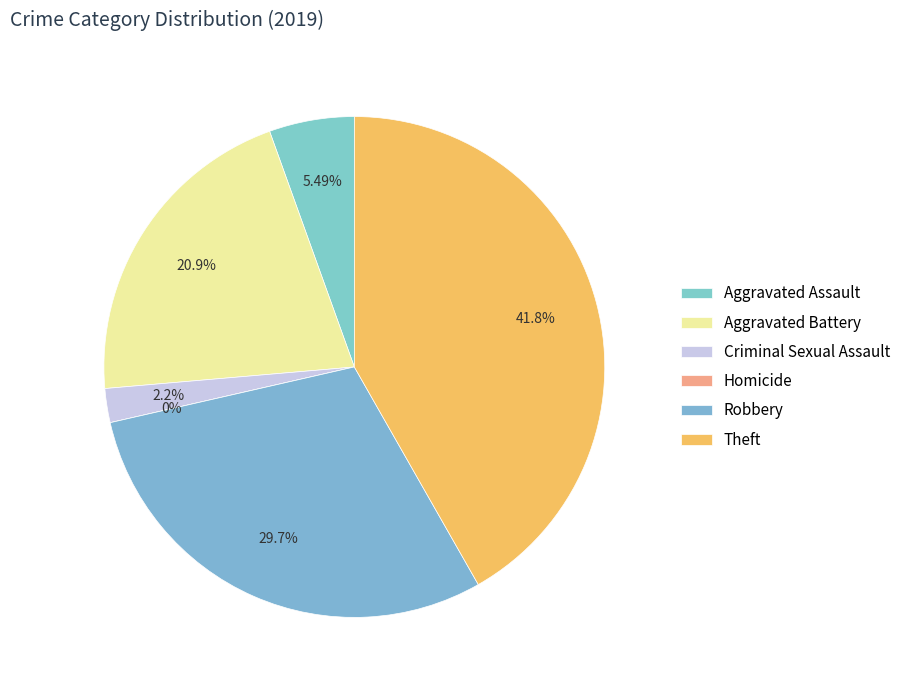

To the nearest percent, what is the difference between the largest and smallest slice percentages?

42%